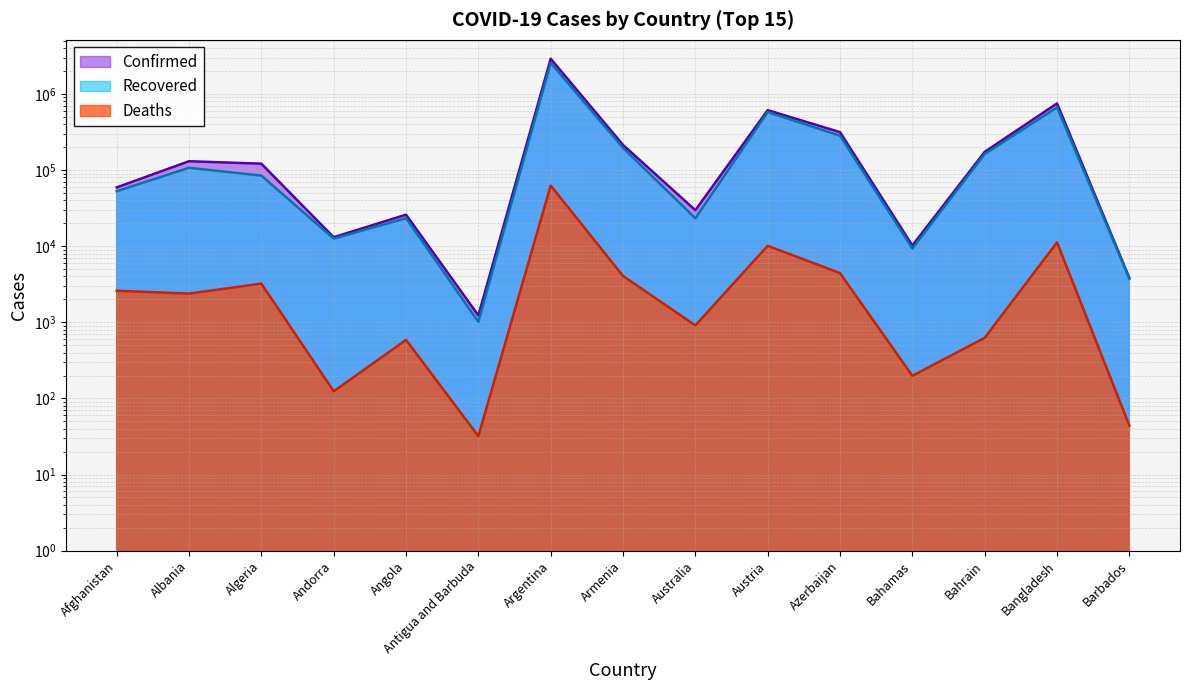

At which label does Recovered first exceed 84598?

Albania